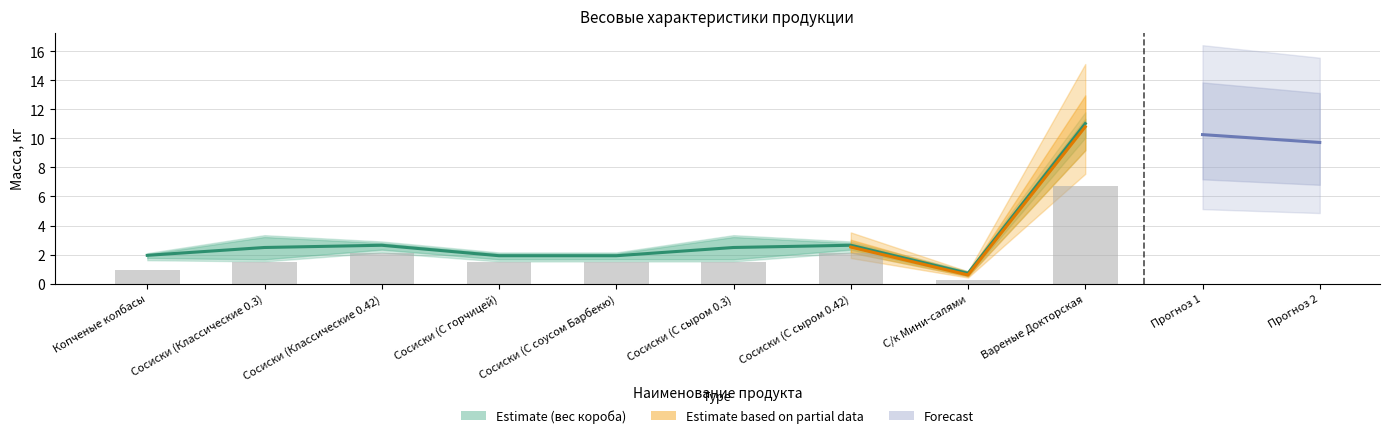

What is the minimum value shown in the chart?

0.2